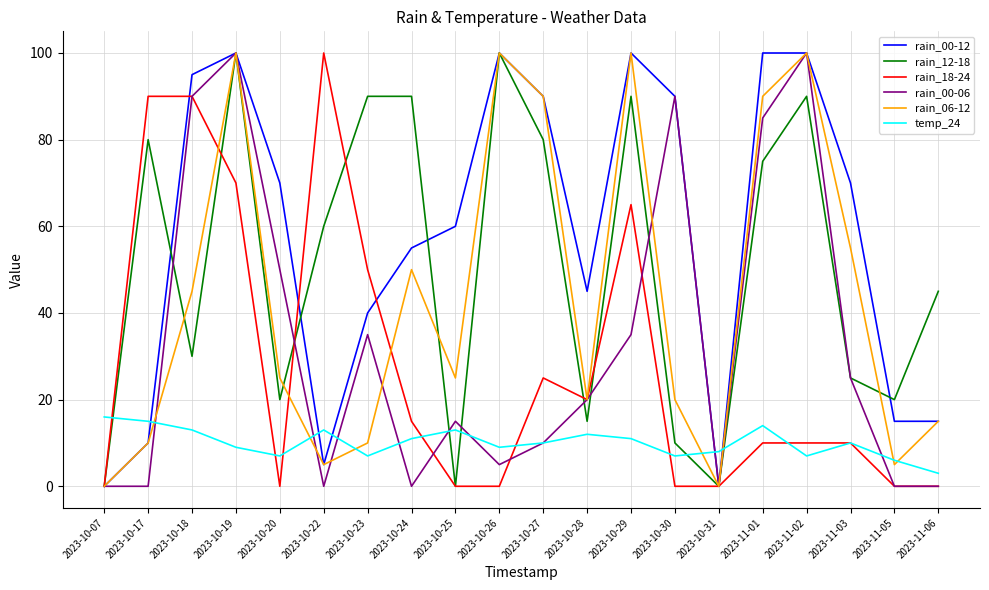

What position from the left is 2023-10-27?

11